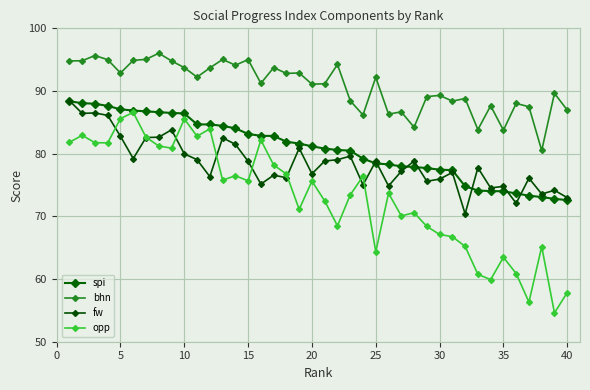

Does the chart have visible grid lines?

Yes